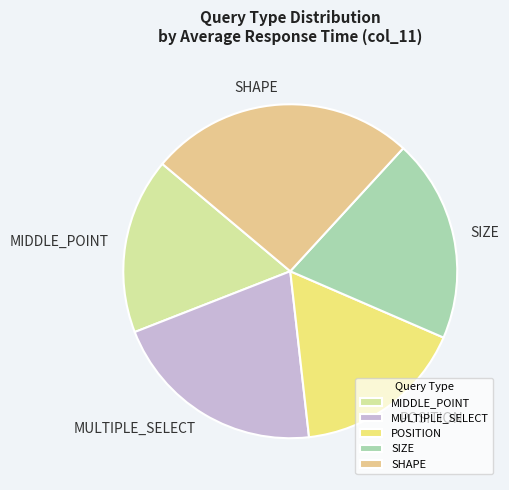

What is the largest slice in the pie chart?

SHAPE